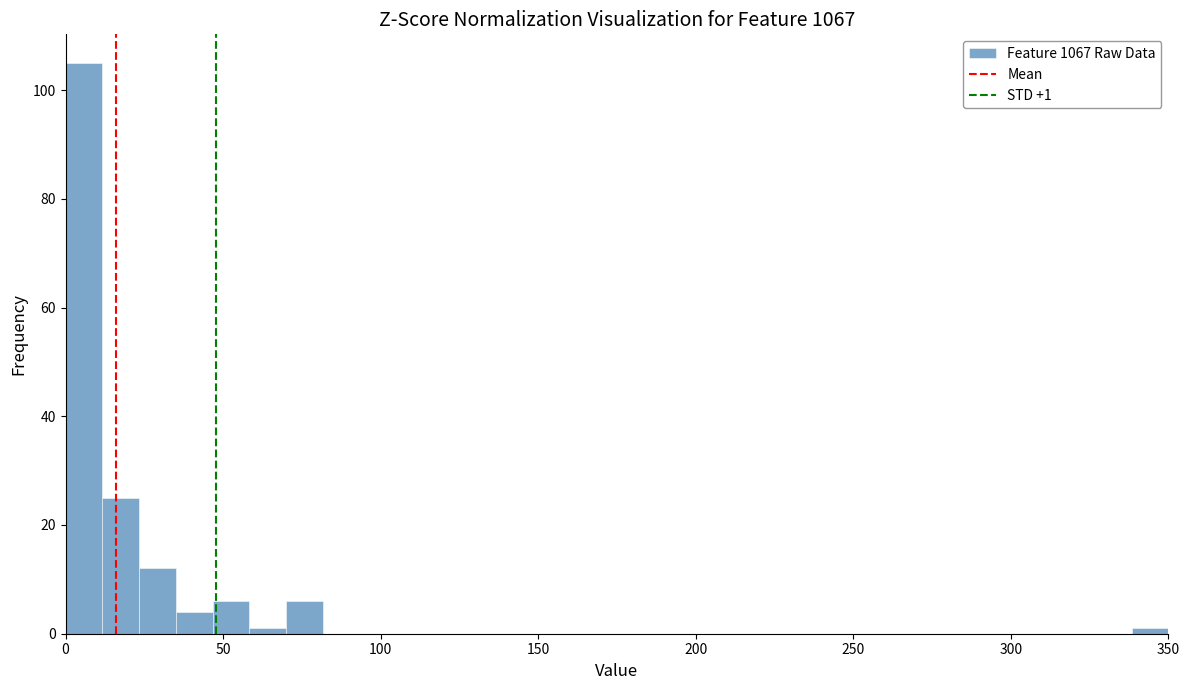

Around what value on the x-axis is the tallest bar? Give the approximate position of its centre, as read against the axis.

5